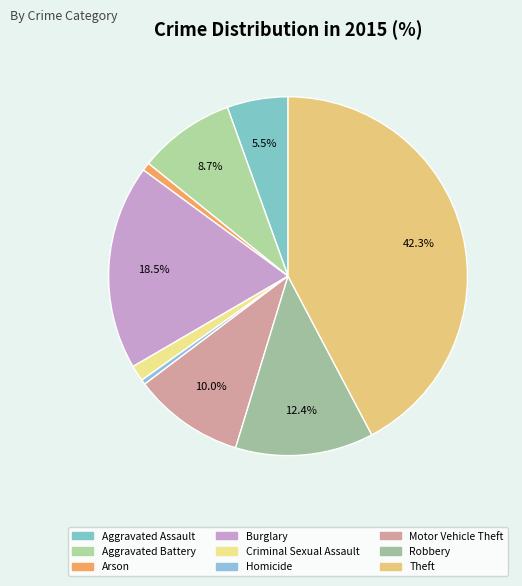

Is the sum of Robbery and Aggravated Battery greater than half?

No